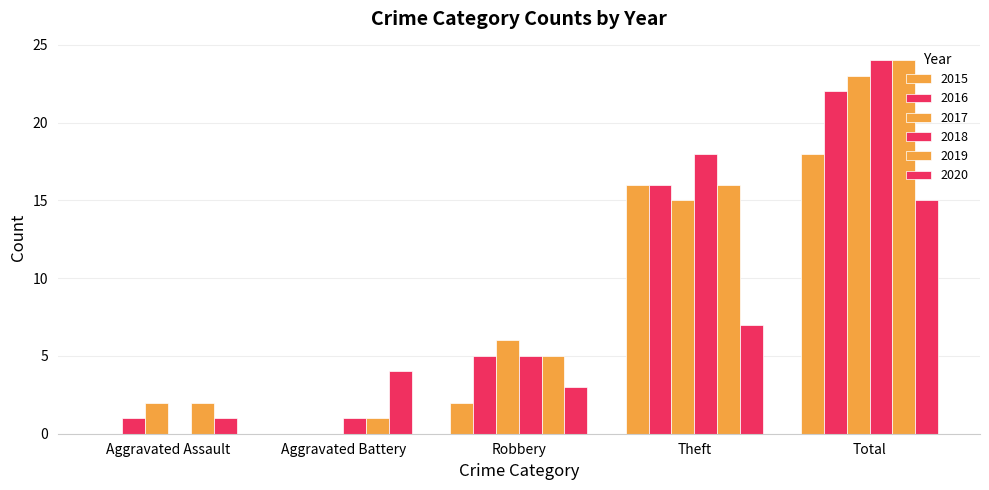

At which category is the sum across all series the highest?

Total